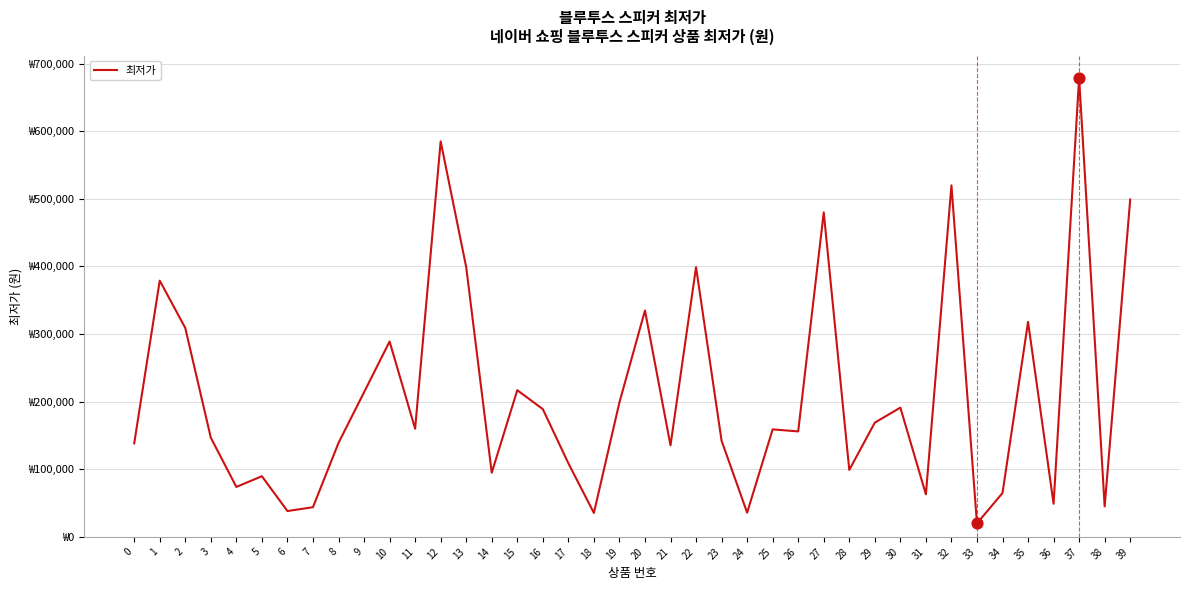

What is the ratio of the value at 9 to the value at 35?

0.7